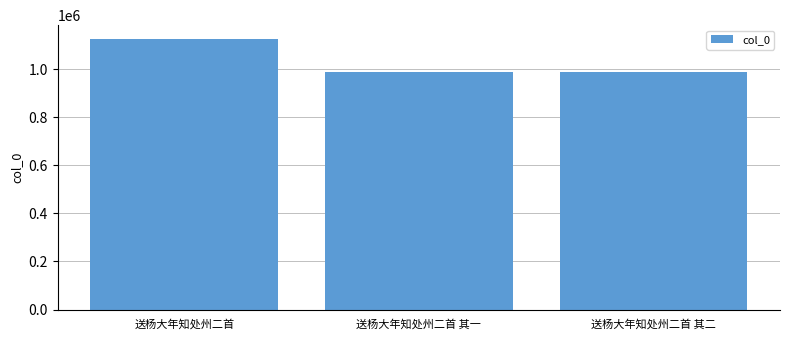

How many bars are there in total?

3